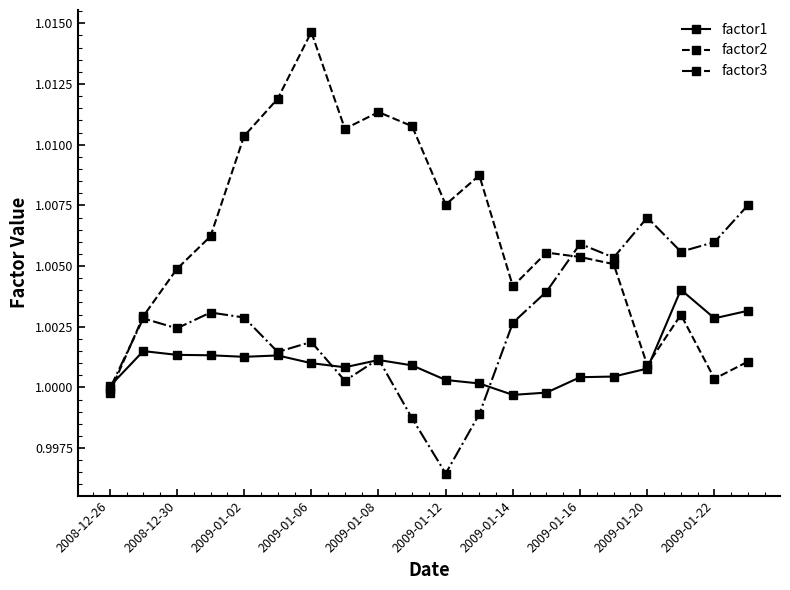

Rank the series by their maximum value, from highest to lowest.

factor2, factor3, factor1